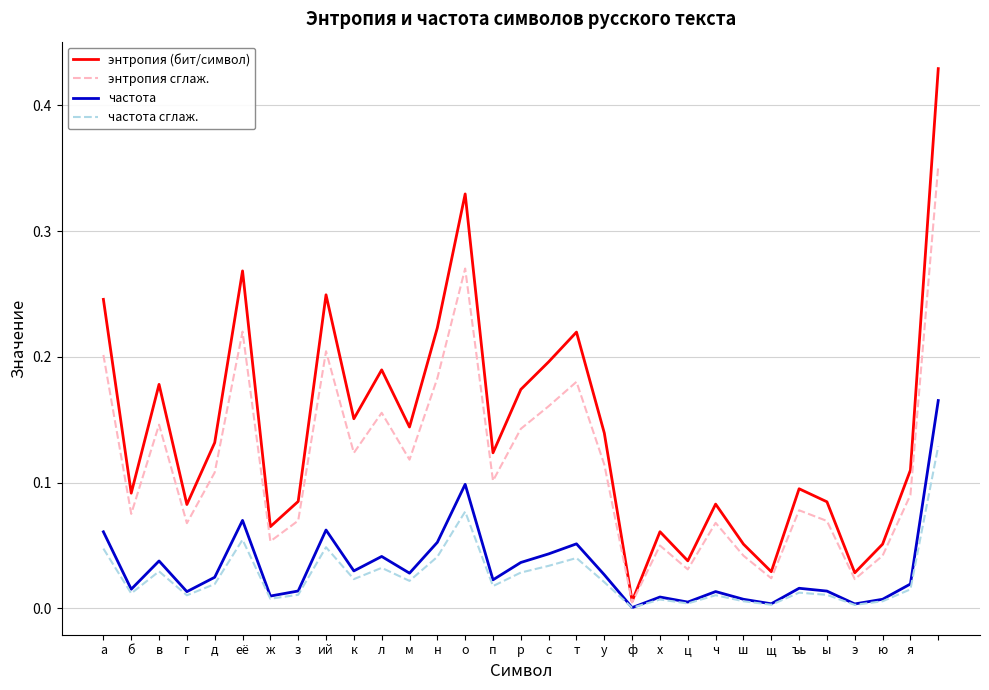

True or false: энтропия сглаж. and частота intersect in this chart.

False